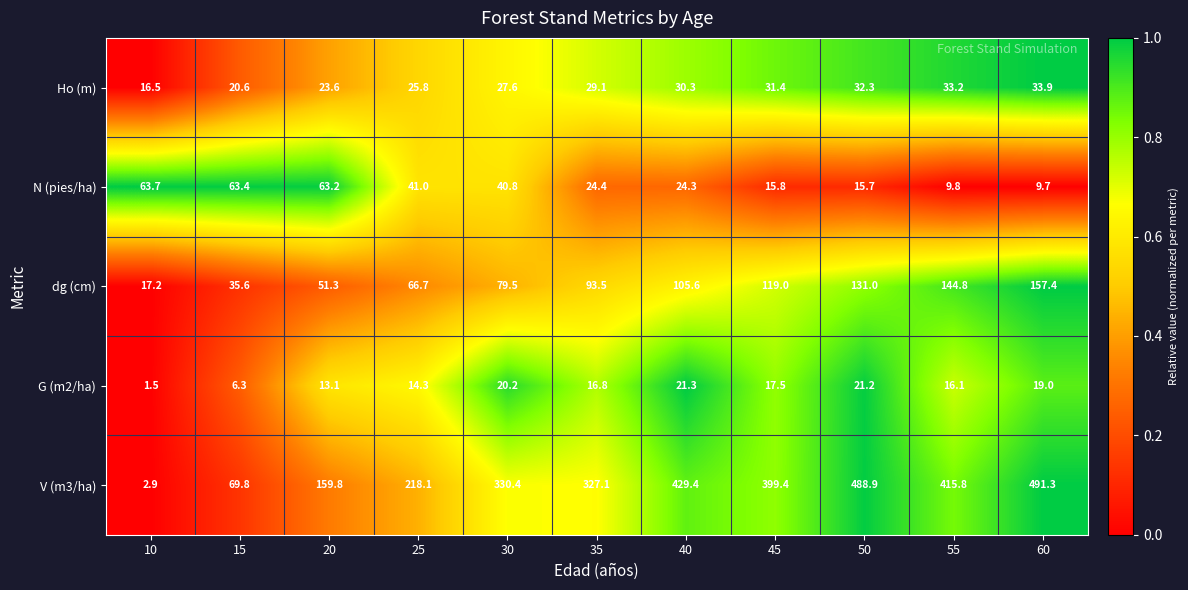

At which label does Ho (m) reach its minimum?

10